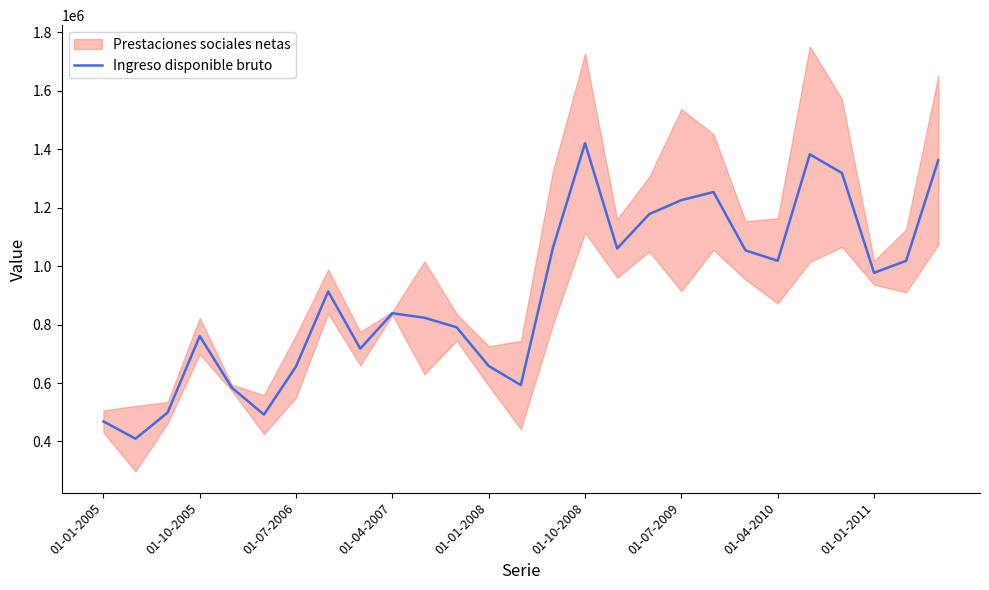

What is the lowest value of the Ingreso disponible bruto series?

409342.5